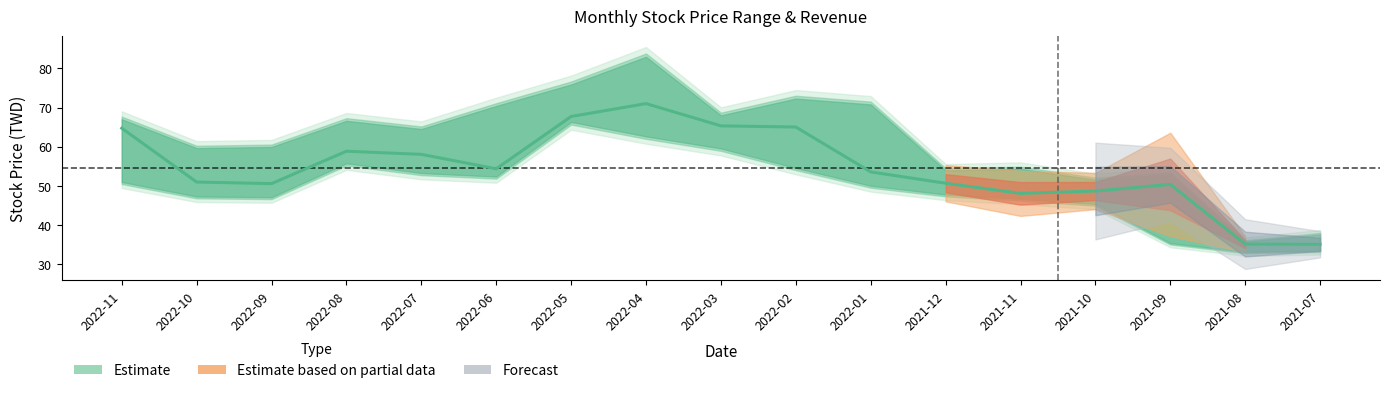

Does the chart have visible grid lines?

No